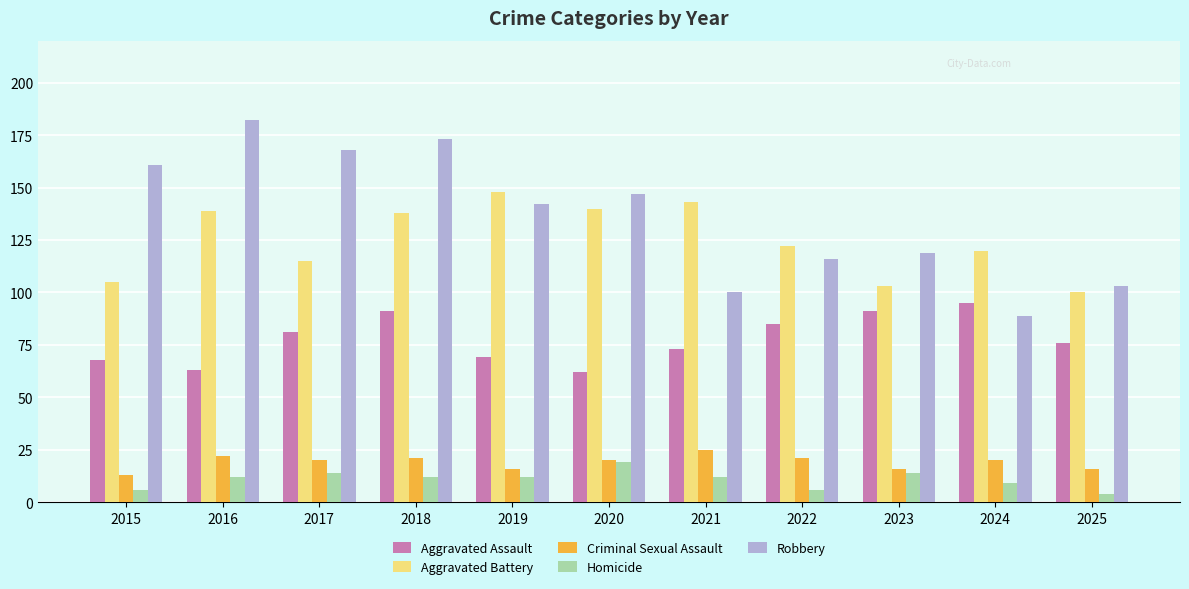

Is it true that Robbery equals 116 at 2022?

True